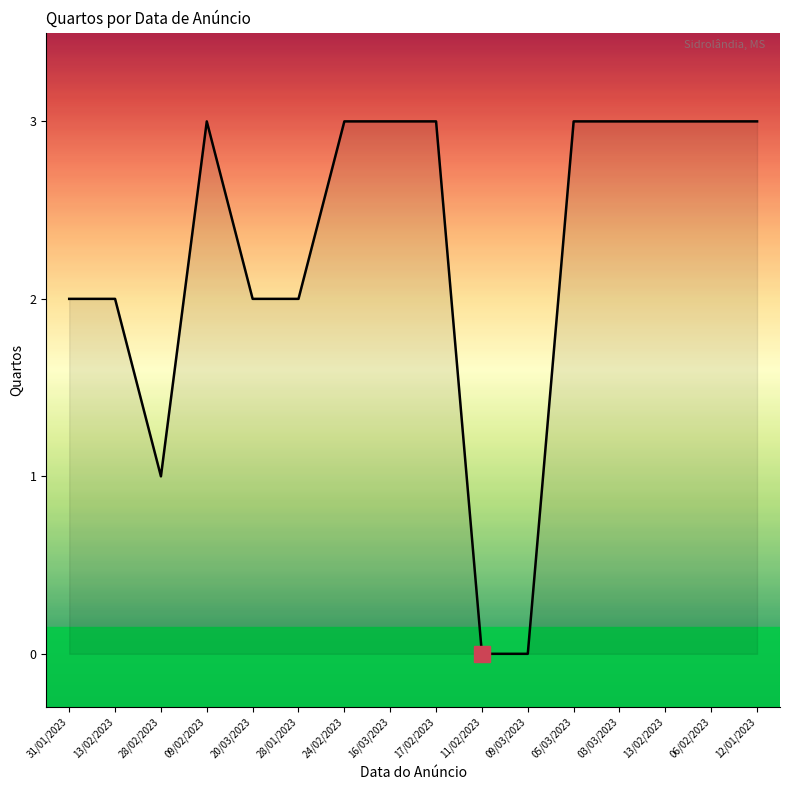

Is this an area chart (filled region under the line)?

Yes